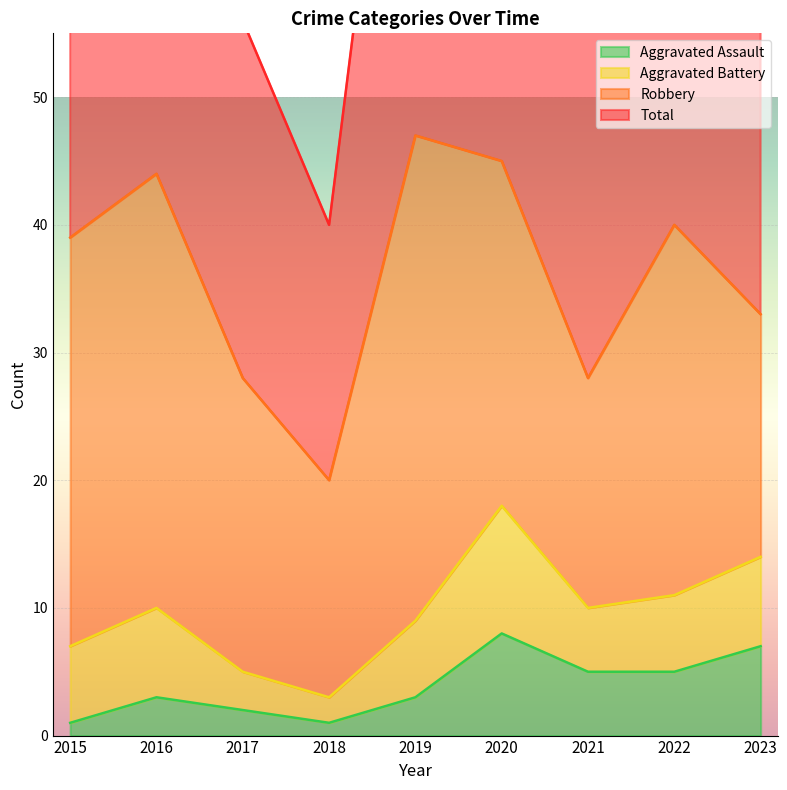

True or false: Aggravated Assault and Total intersect in this chart.

False